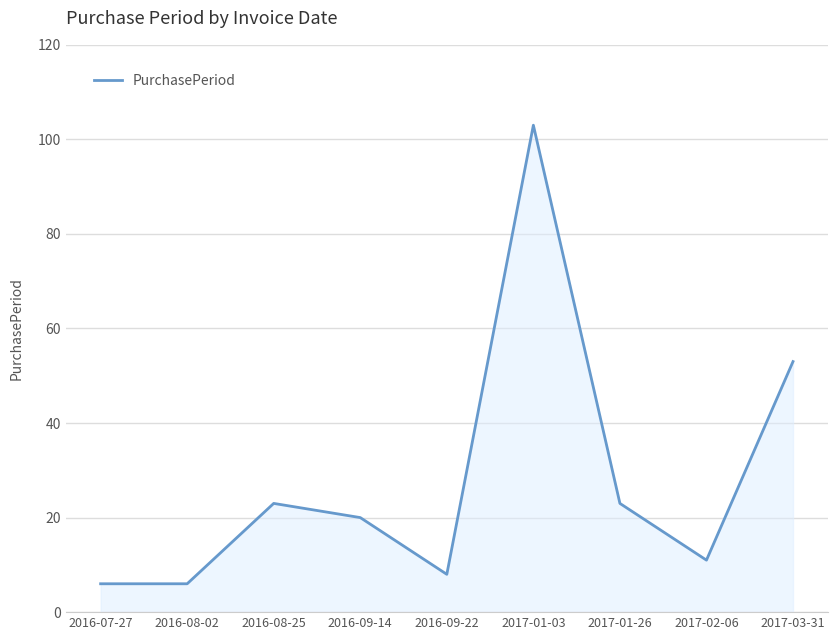

What is the difference between the maximum and minimum values?

97